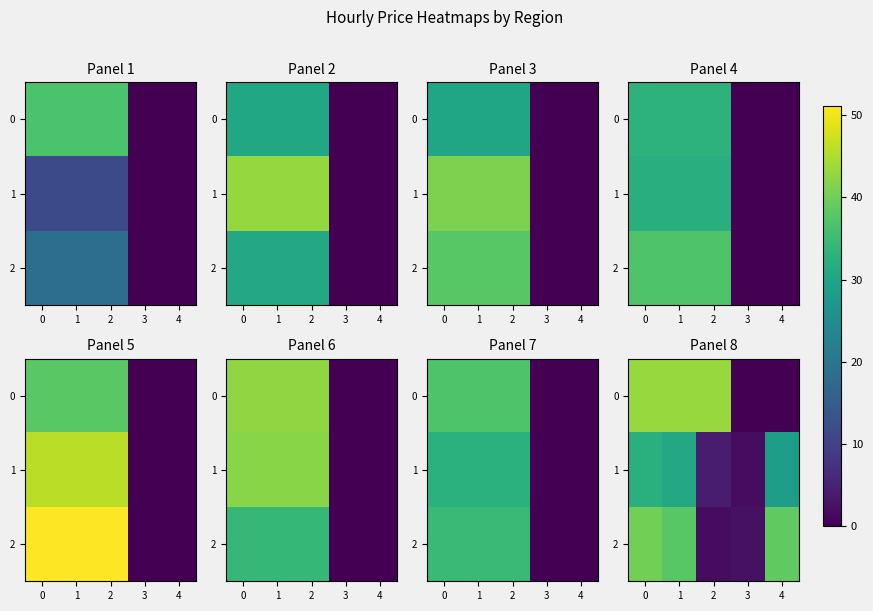

What value does the 1 series have at 0?

32.5